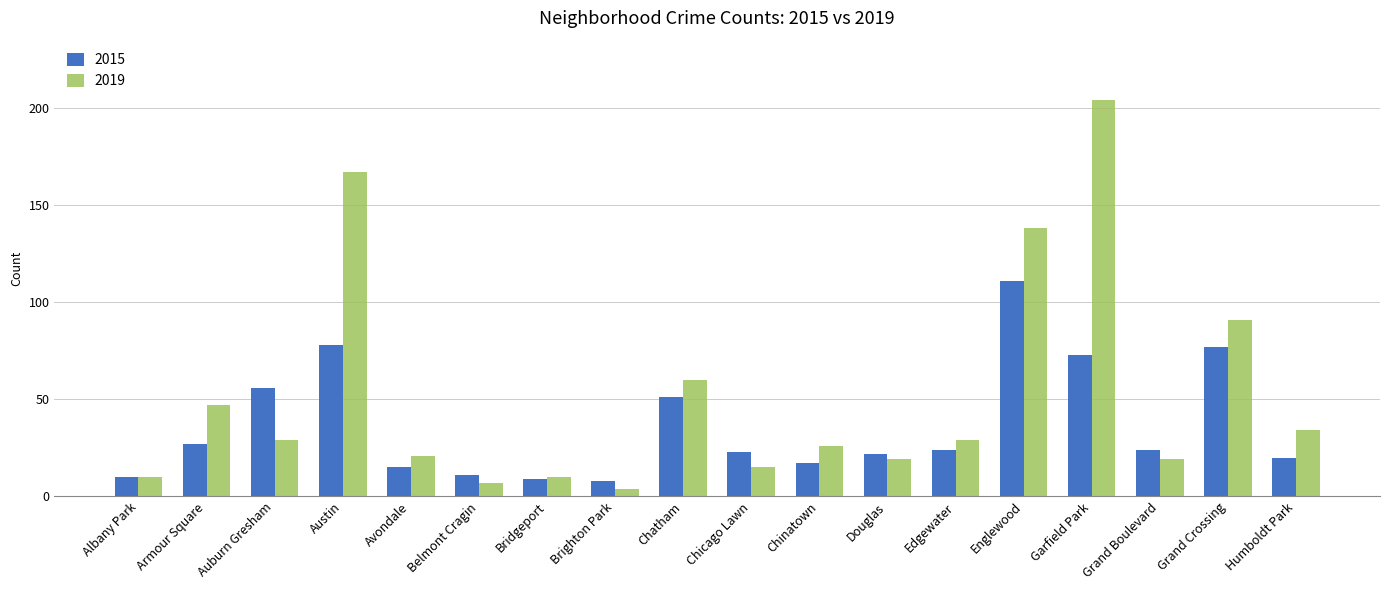

How many bars are there in total?

36